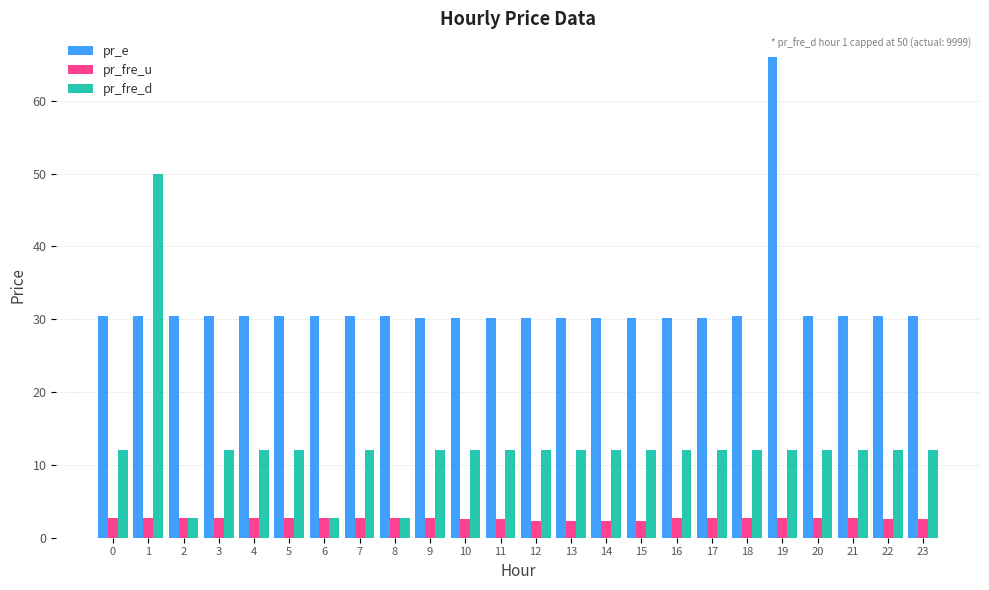

Which series changed the most between 1 and 4?

pr_fre_d